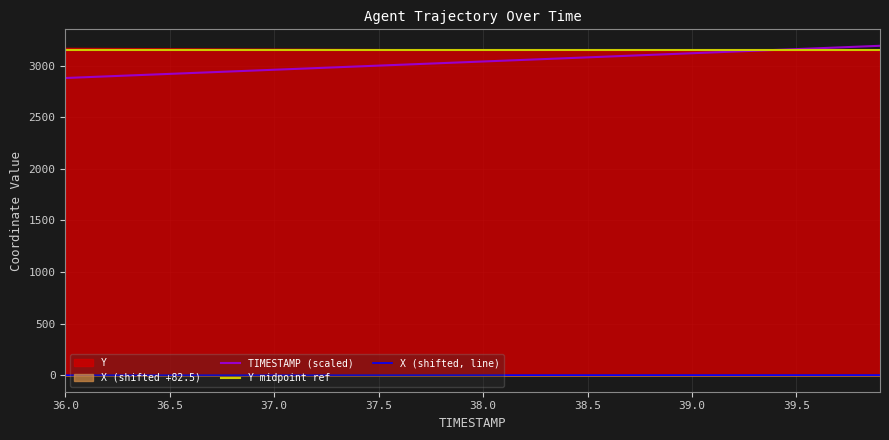

What is the value of the Y point at the 19th from the left?

3024.0